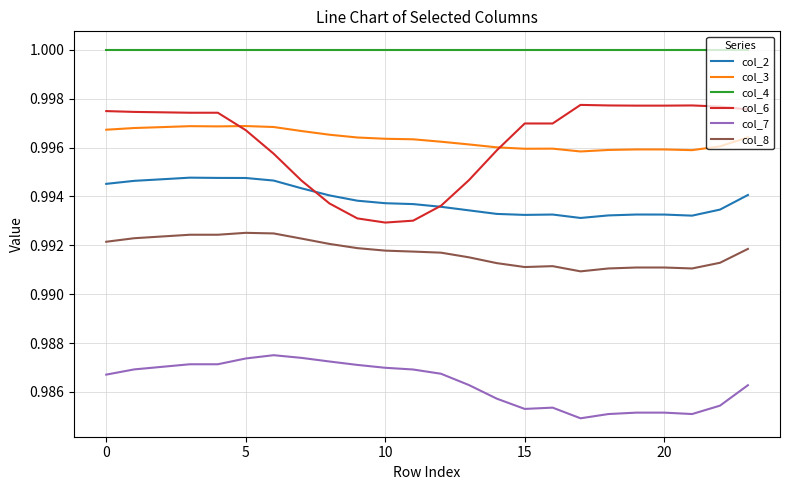

What are all the series names shown in the legend?

col_2, col_3, col_4, col_6, col_7, col_8